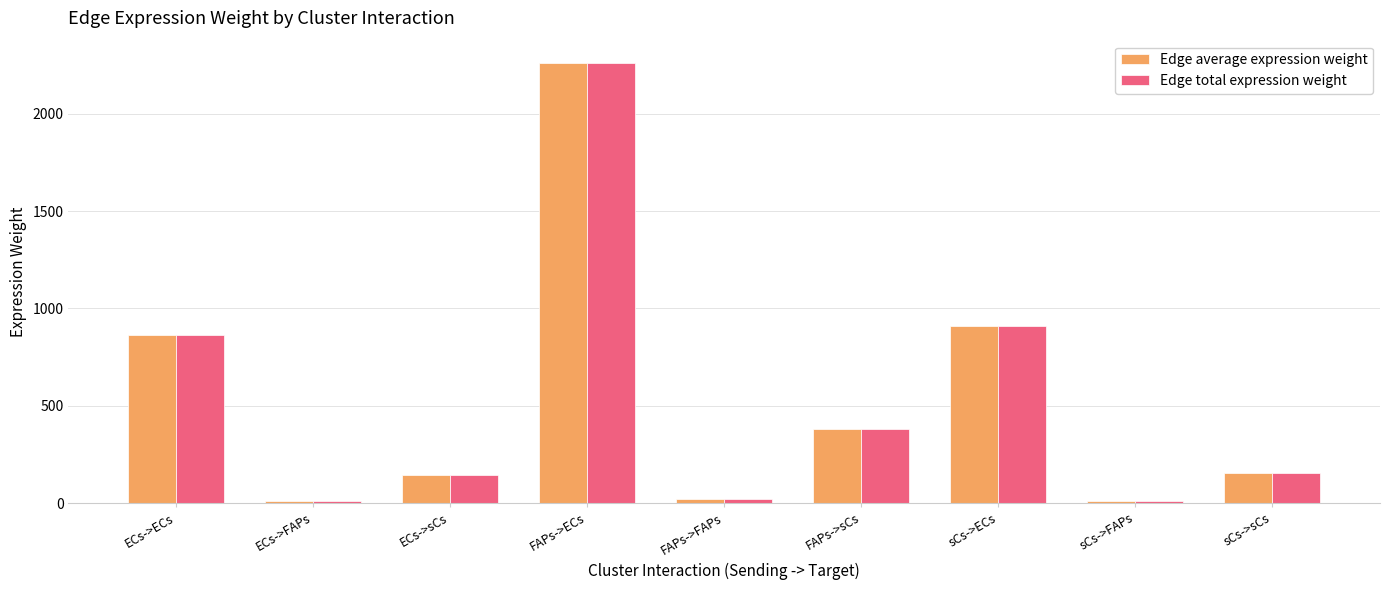

At which category is the sum across all series the highest?

FAPs->ECs